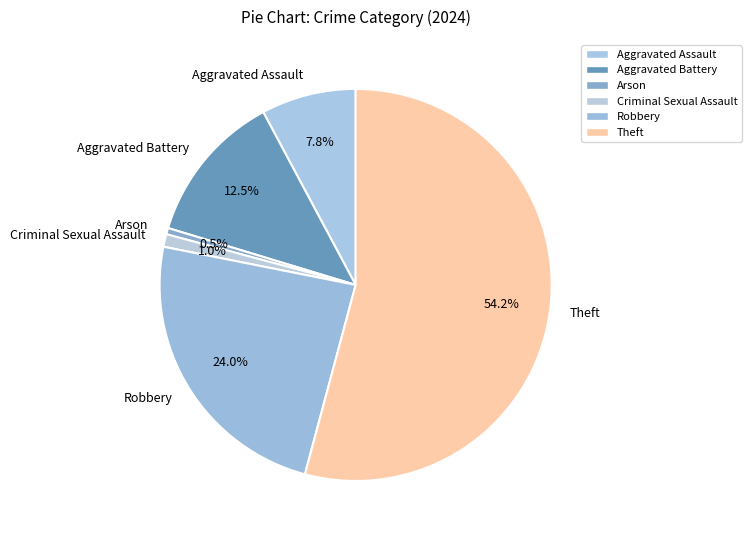

To the nearest percent, what is the average slice percentage?

17%